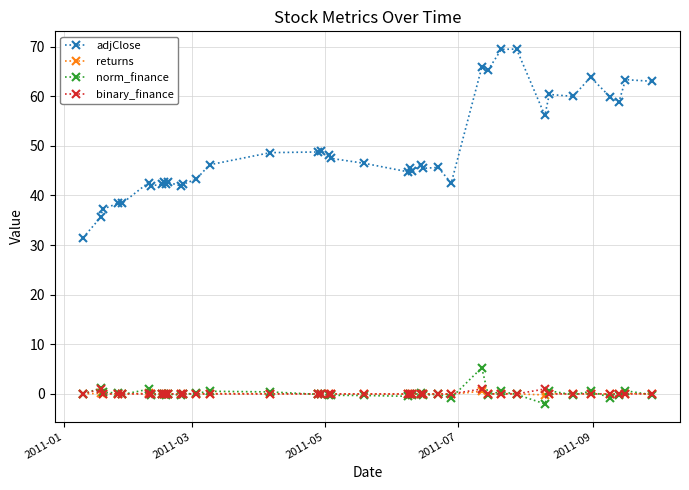

True or false: adjClose and returns cross at least once.

False